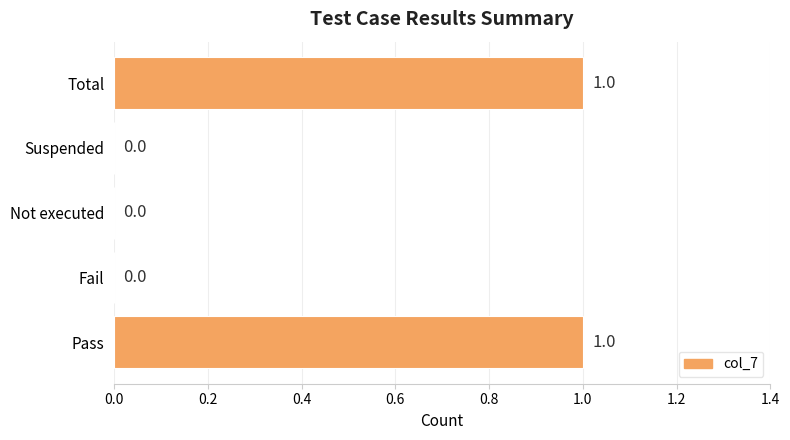

Is it true that the value at Pass is 1?

True